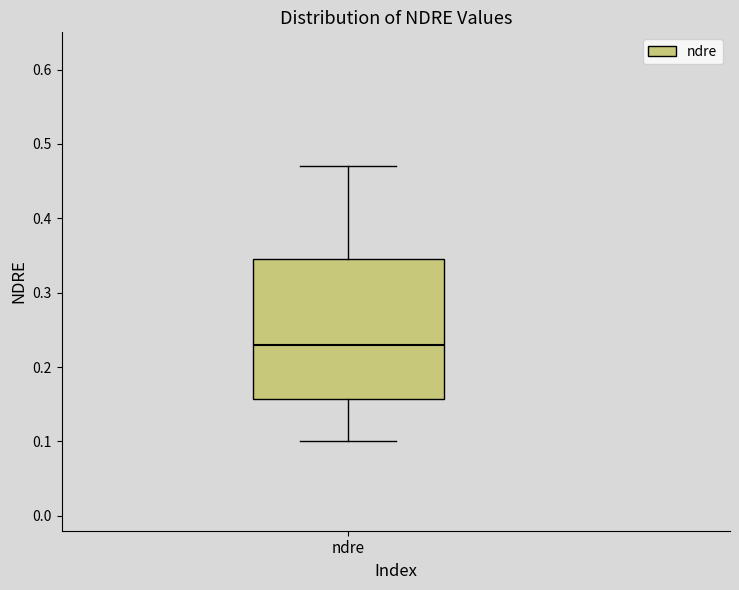

Read this box plot against the y-axis: the position of the median line, the range covered by the box, and the ends of both whiskers. The values are not printed on the chart, so give them approximately, as read against the axis.

median 0.23, box 0.16 to 0.35, whiskers 0.10 to 0.47